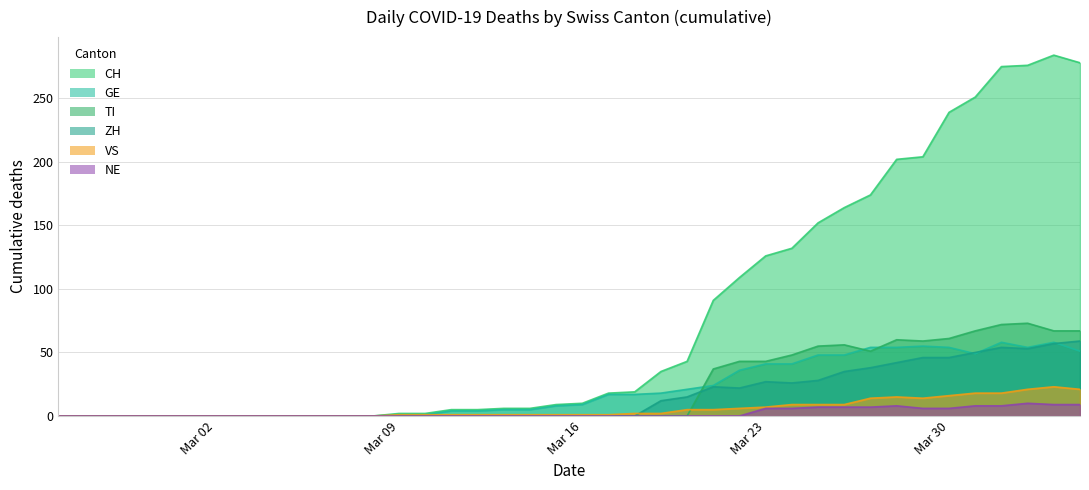

Reading left to right, what are all the values shown in this chart?

CH: 0	0	0	0	0	0	0	0	0	0	0	0	0	2	2	5	5	6	6	9	10	18	19	35	43	91	109	126	132	152	164	174	202	204	239	251	275	276	284	278
GE: 0	0	0	0	0	0	0	0	0	0	0	0	0	1	1	4	4	5	5	8	9	17	17	18	21	24	36	41	41	48	48	54	54	55	54	49	58	54	58	51
VS: 0	0	0	0	0	0	0	0	0	0	0	0	0	1	1	1	1	1	1	1	1	1	2	2	5	5	6	7	9	9	9	14	15	14	16	18	18	21	23	21
ZH: 0	0	0	0	0	0	0	0	0	0	0	0	0	0	0	0	0	0	0	0	0	0	0	12	15	23	22	27	26	28	35	38	42	46	46	50	54	53	57	59
TI: 0	0	0	0	0	0	0	0	0	0	0	0	0	0	0	0	0	0	0	0	0	0	0	0	0	37	43	43	48	55	56	51	60	59	61	67	72	73	67	67
NE: 0	0	0	0	0	0	0	0	0	0	0	0	0	0	0	0	0	0	0	0	0	0	0	0	0	0	0	6	6	7	7	7	8	6	6	8	8	10	9	9